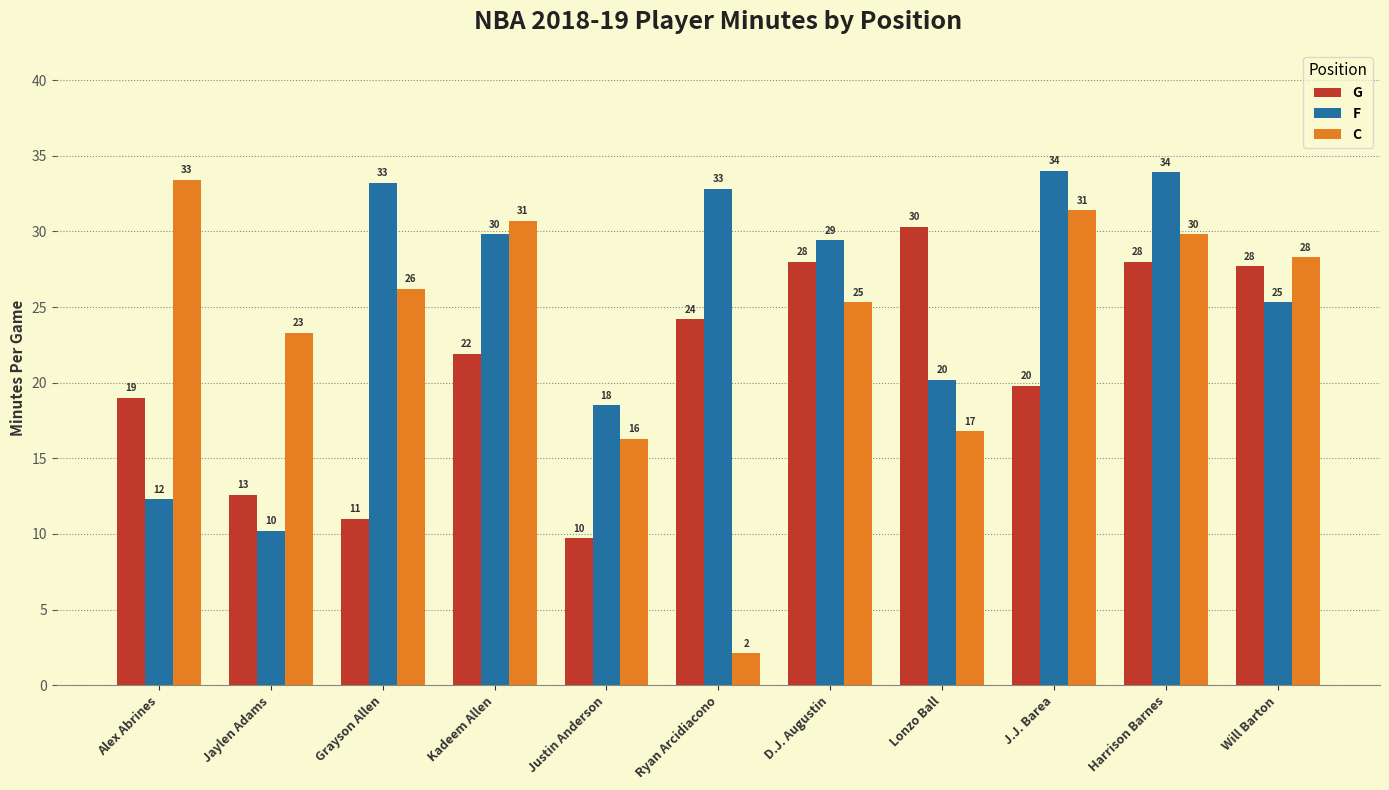

Between Alex Abrines and Will Barton, which series saw the biggest shift?

F